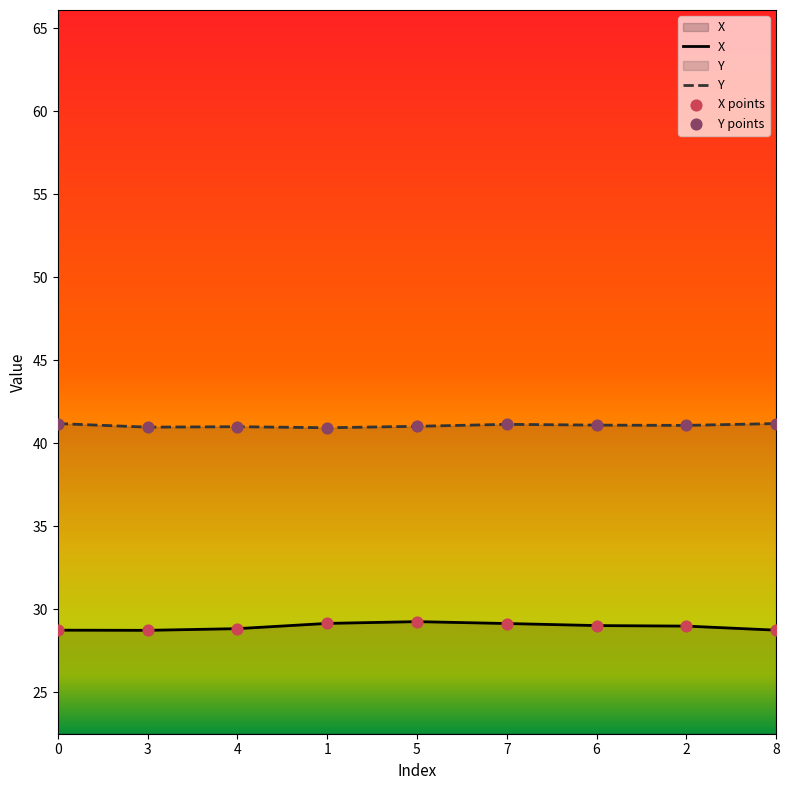

Is the value of Y at 1 greater than the value of X at 1?

Yes